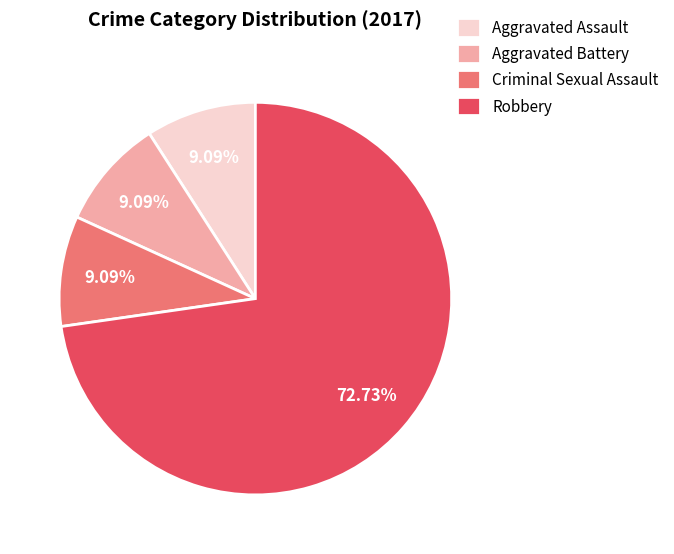

Which has a higher value, Robbery or Aggravated Battery?

Robbery